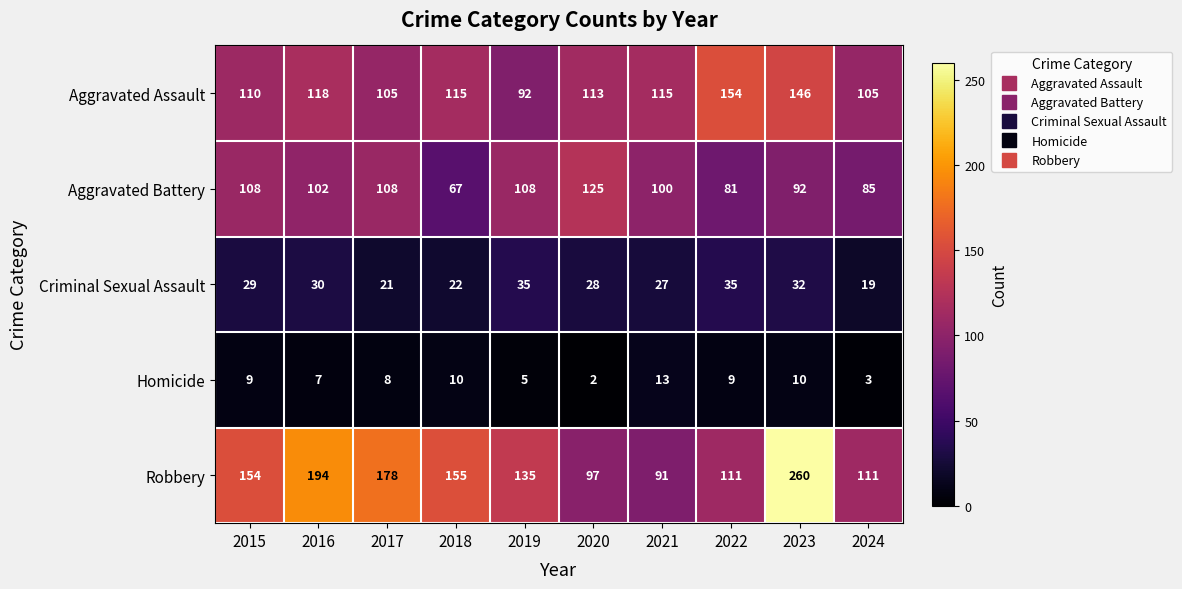

How many data points in Robbery are less than 154?

5